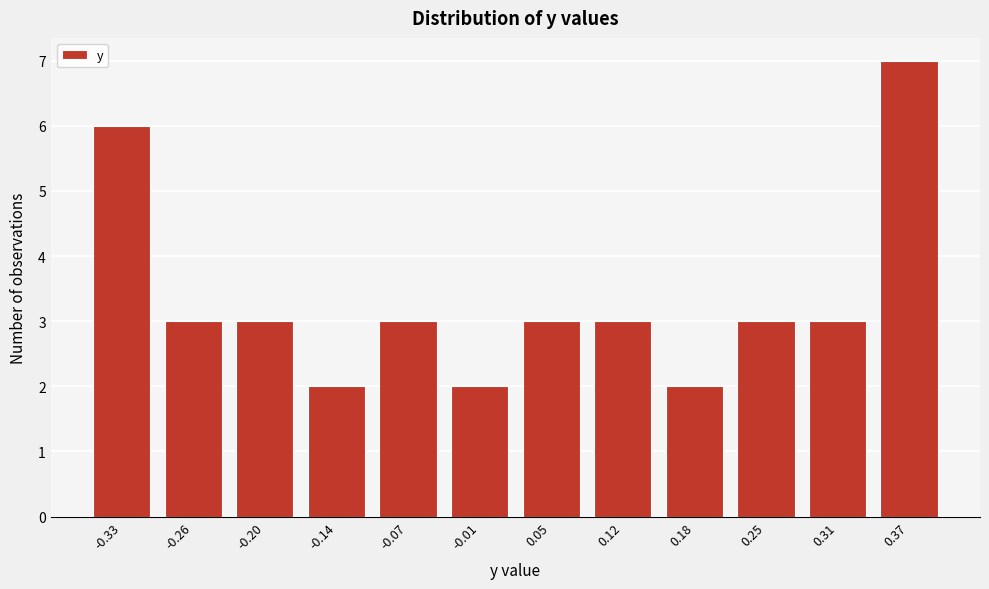

Reading right to left, list all the values displayed in this chart.

7	3	3	2	3	3	2	3	2	3	3	6